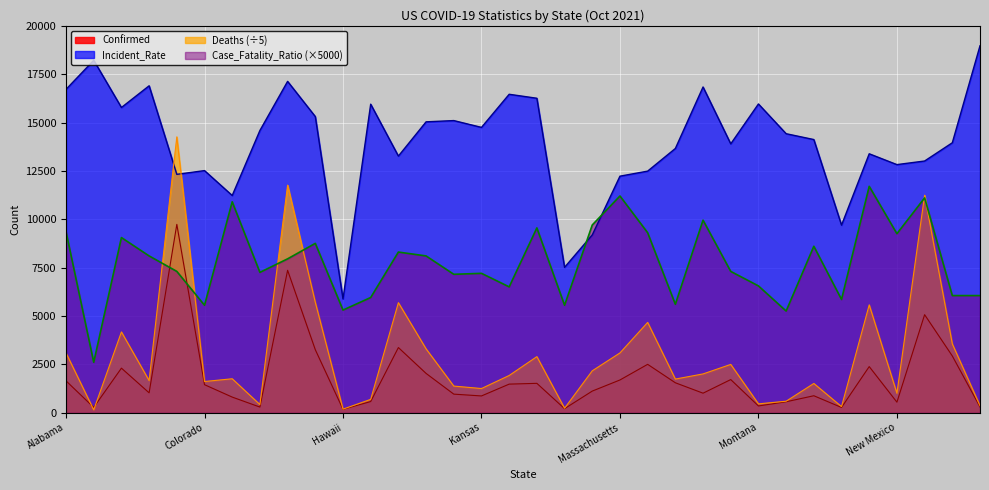

True or false: Incident_Rate has more than 1 interior local peaks.

True